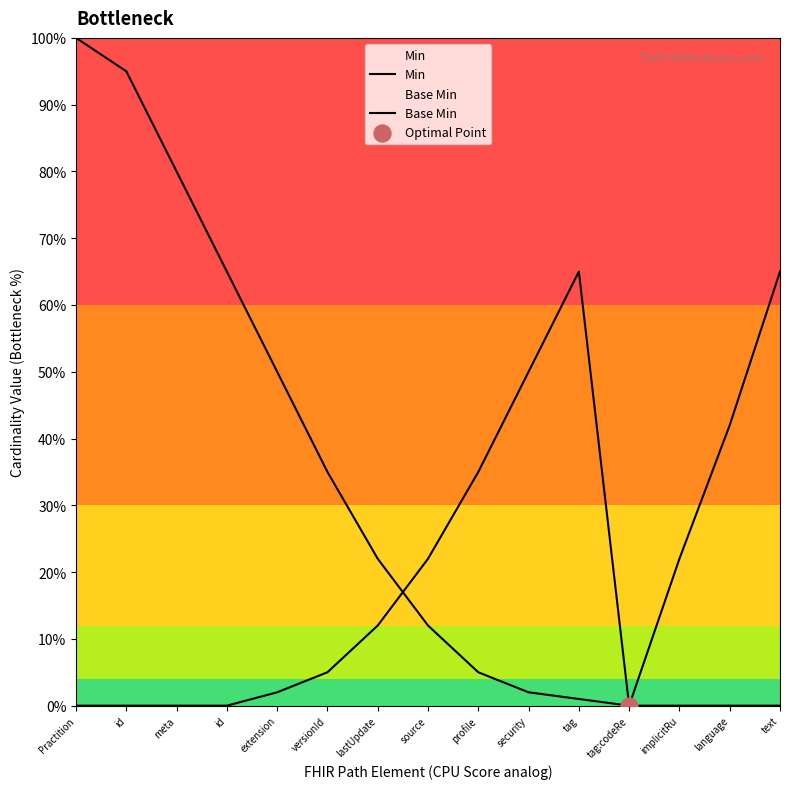

Which series reaches the minimum Y coordinate?

Min